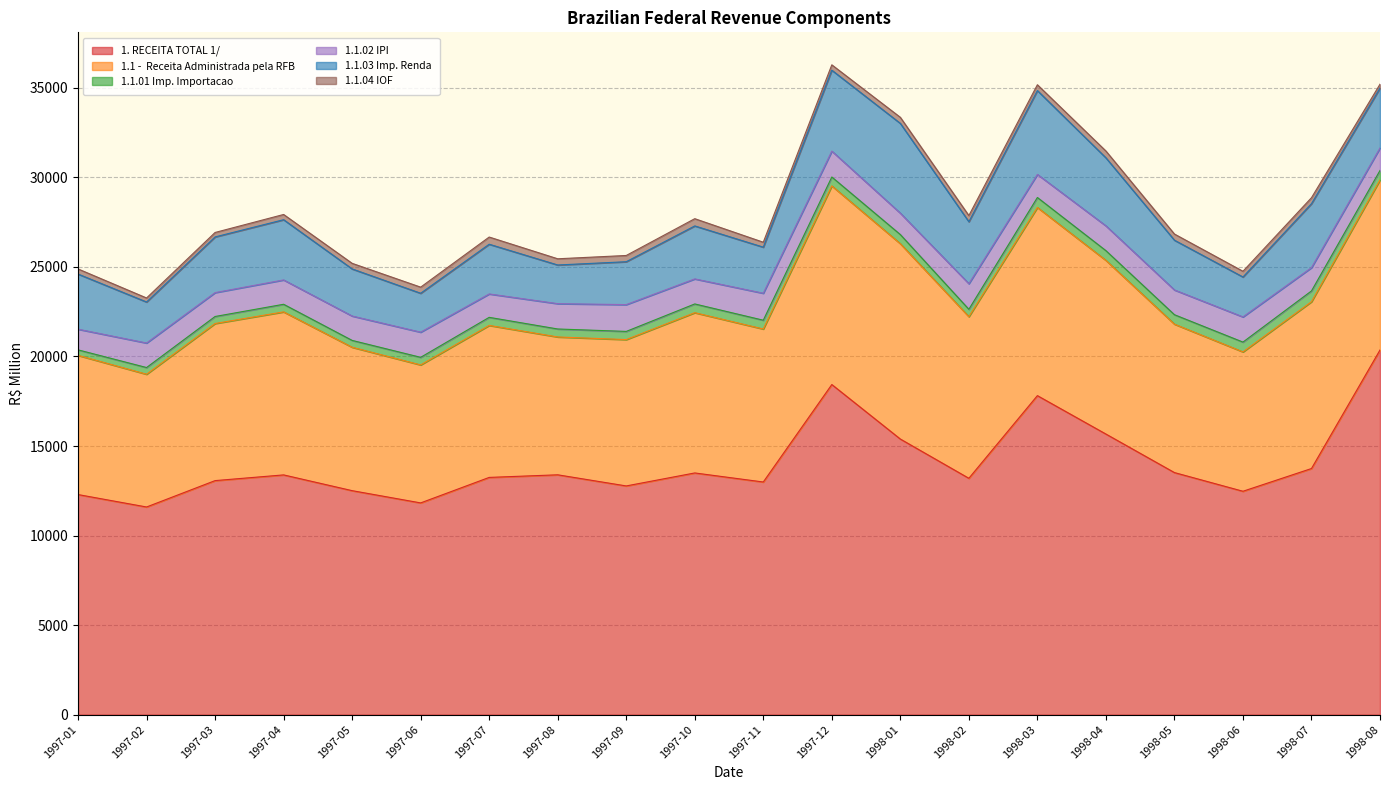

What position from the left is 1998-04?

16